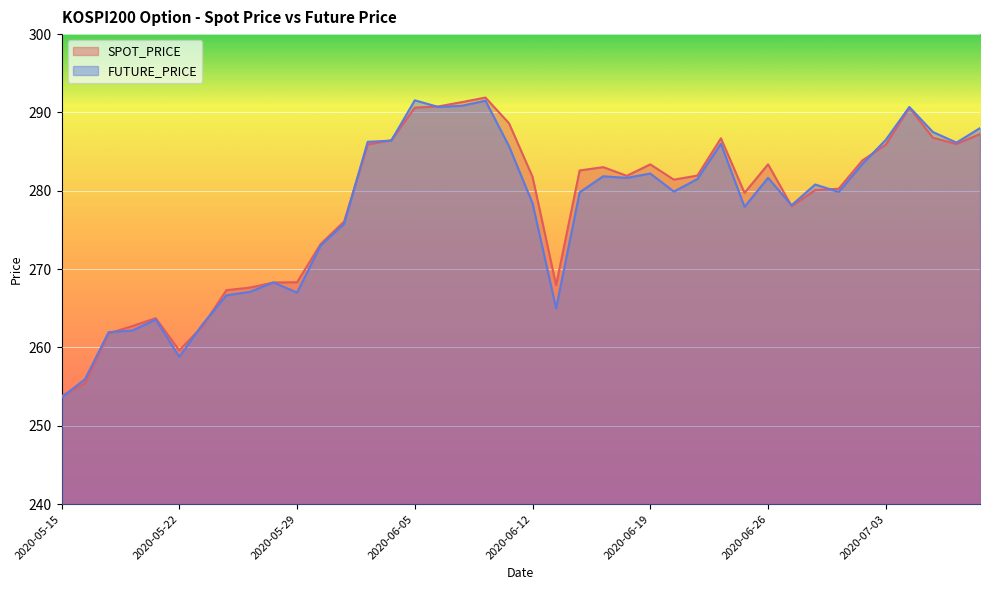

What is the spread (max minus min) of values at 2020-06-04?

0.1